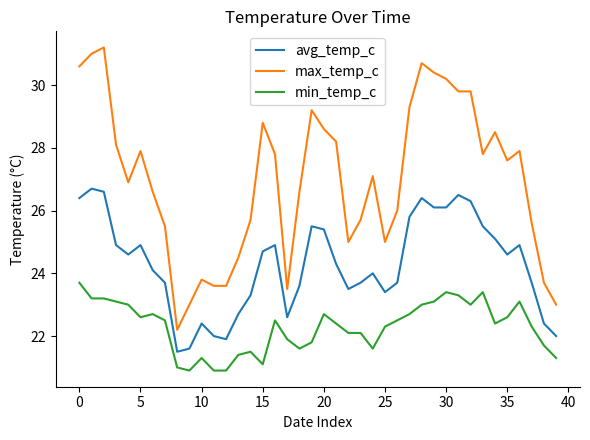

Which series has the widest spread of values?

max_temp_c